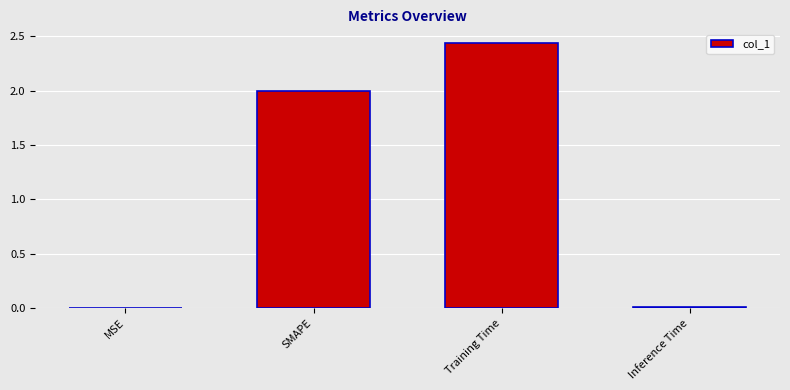

Between Training Time and Inference Time, which is larger?

Training Time